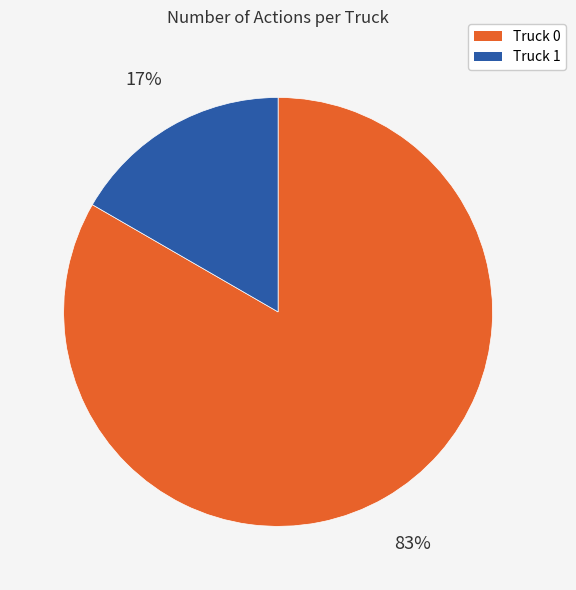

To the nearest percent, what is the combined percentage of Truck 0 and Truck 1?

100%